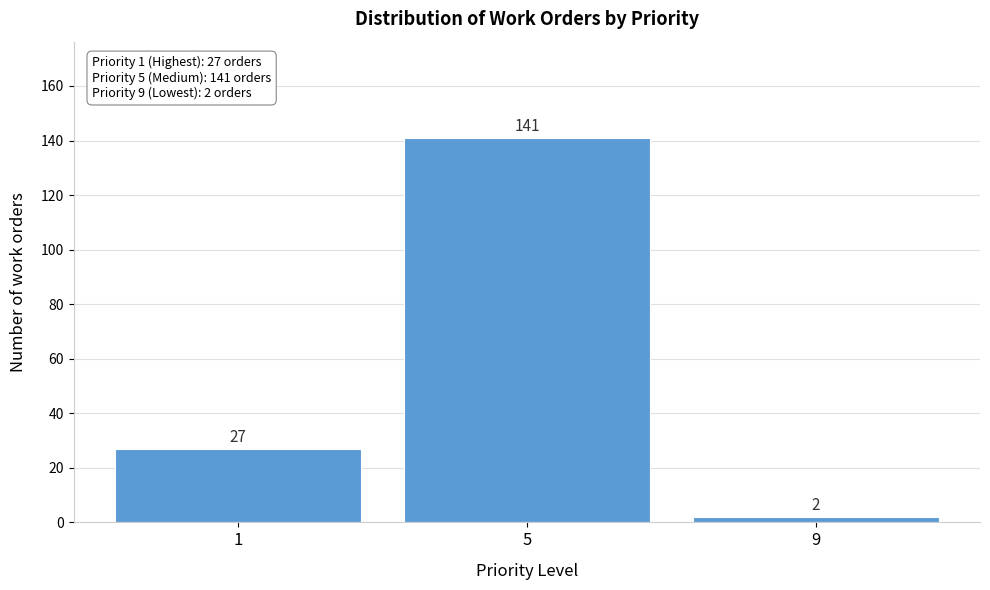

Reading right to left, what are all the values shown in this chart?

2	141	27